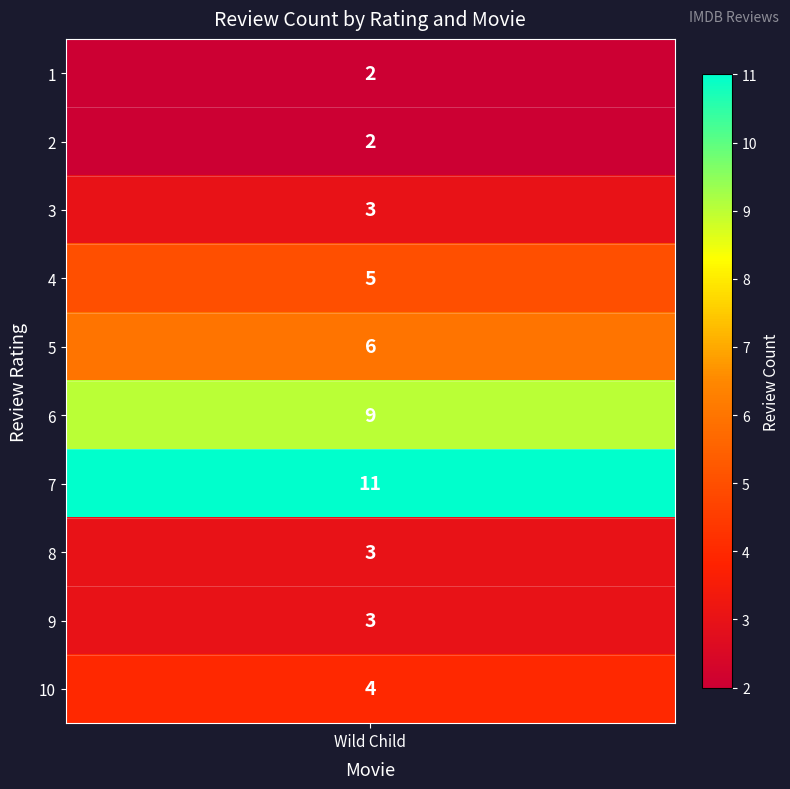

At which label is the value closest to 5?

4